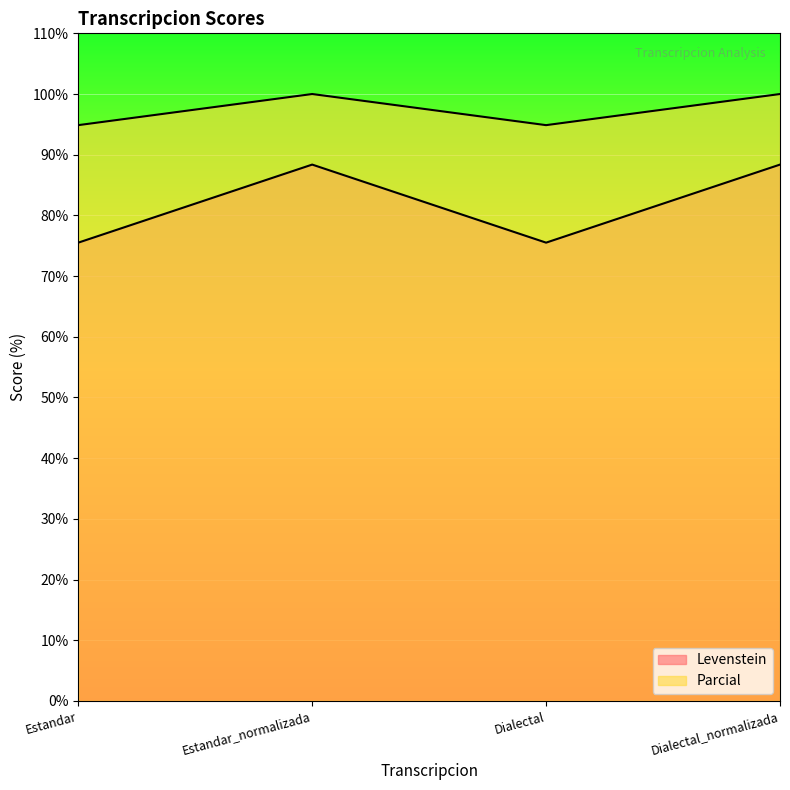

Where does the Levenstein series first go above 88?

Estandar_normalizada